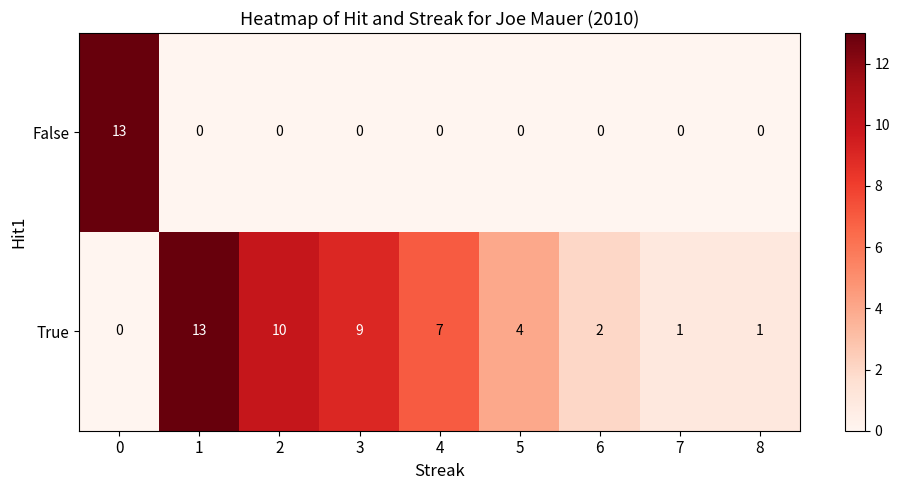

How many values in True are above zero?

8